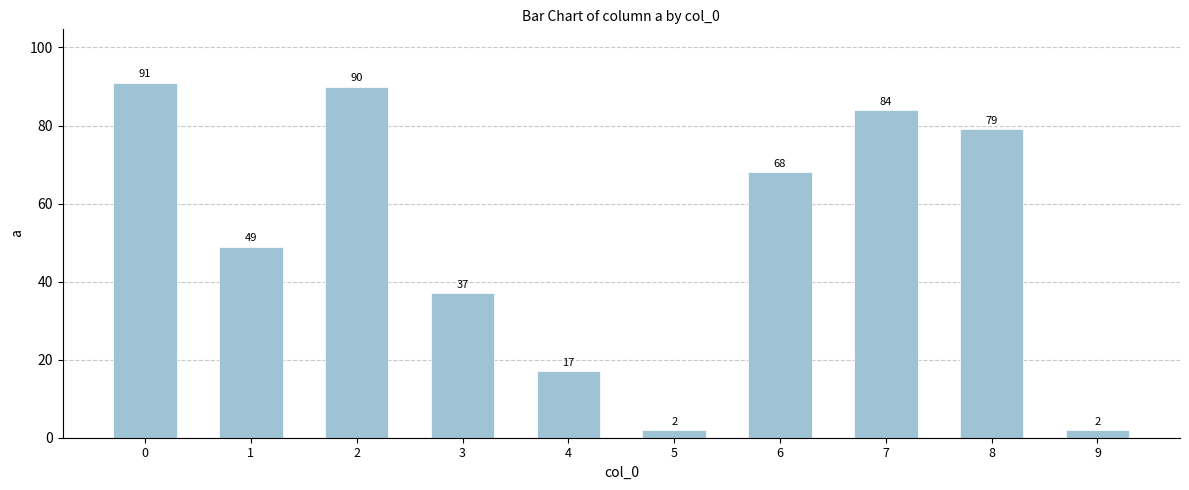

What is the ratio of the value at 0 to the value at 2?

1.0